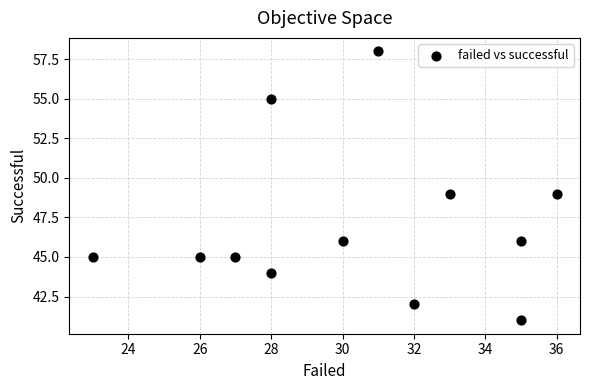

What is the range of X values (max minus min)?

13